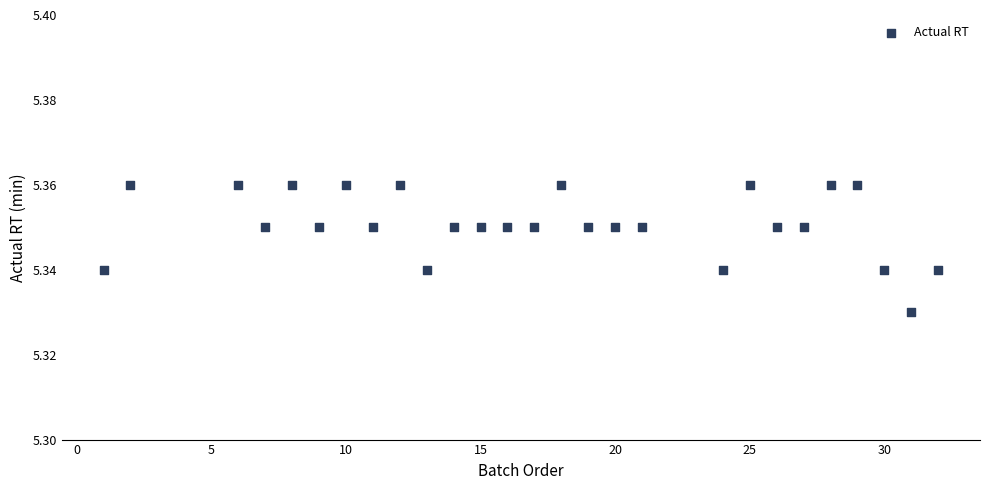

What is the range of X values (max minus min)?

31.0